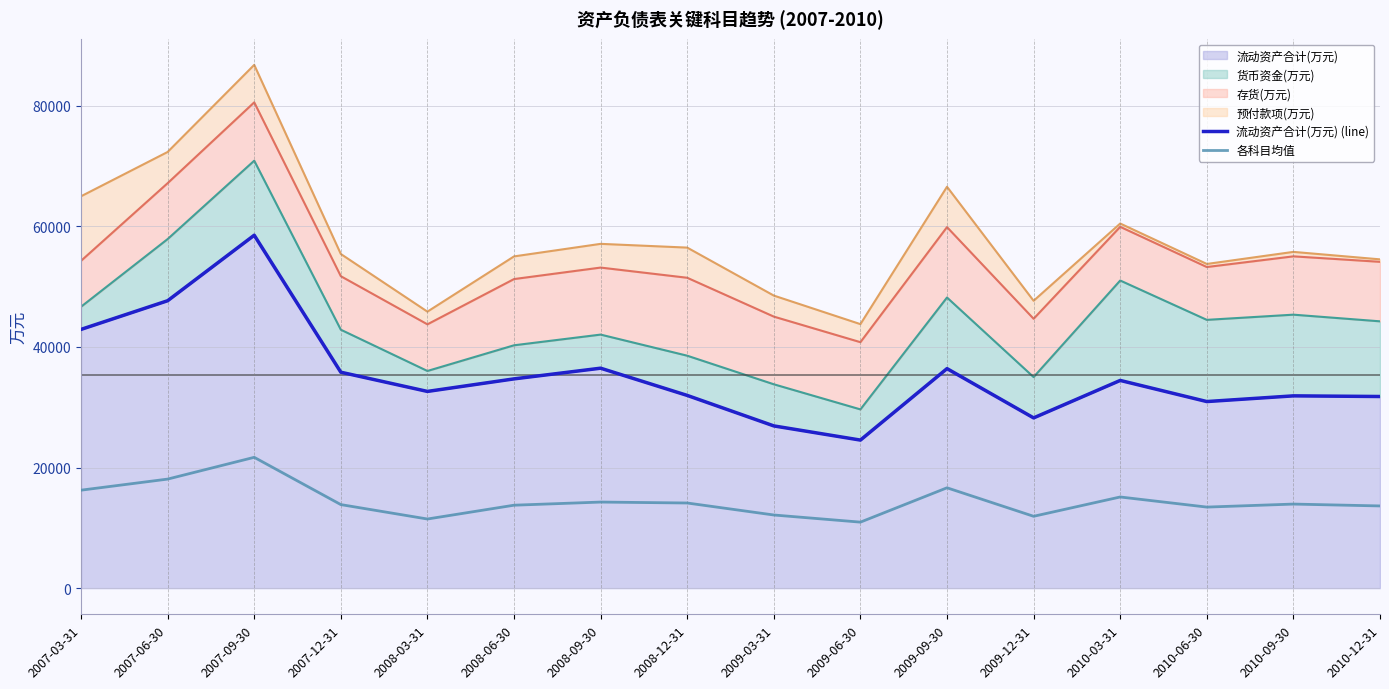

True or false: 各科目均值 and 流动资产合计(万元) (line) cross at least once.

False